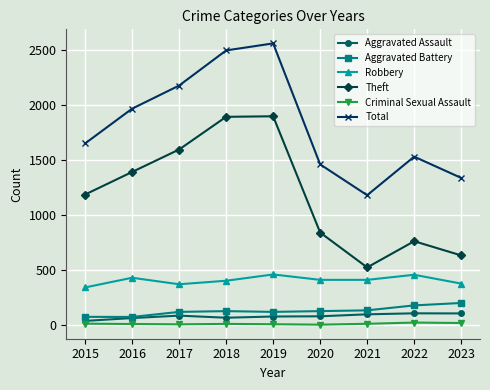

In Robbery, how many points are higher than both neighbors (excluding endpoints)?

3